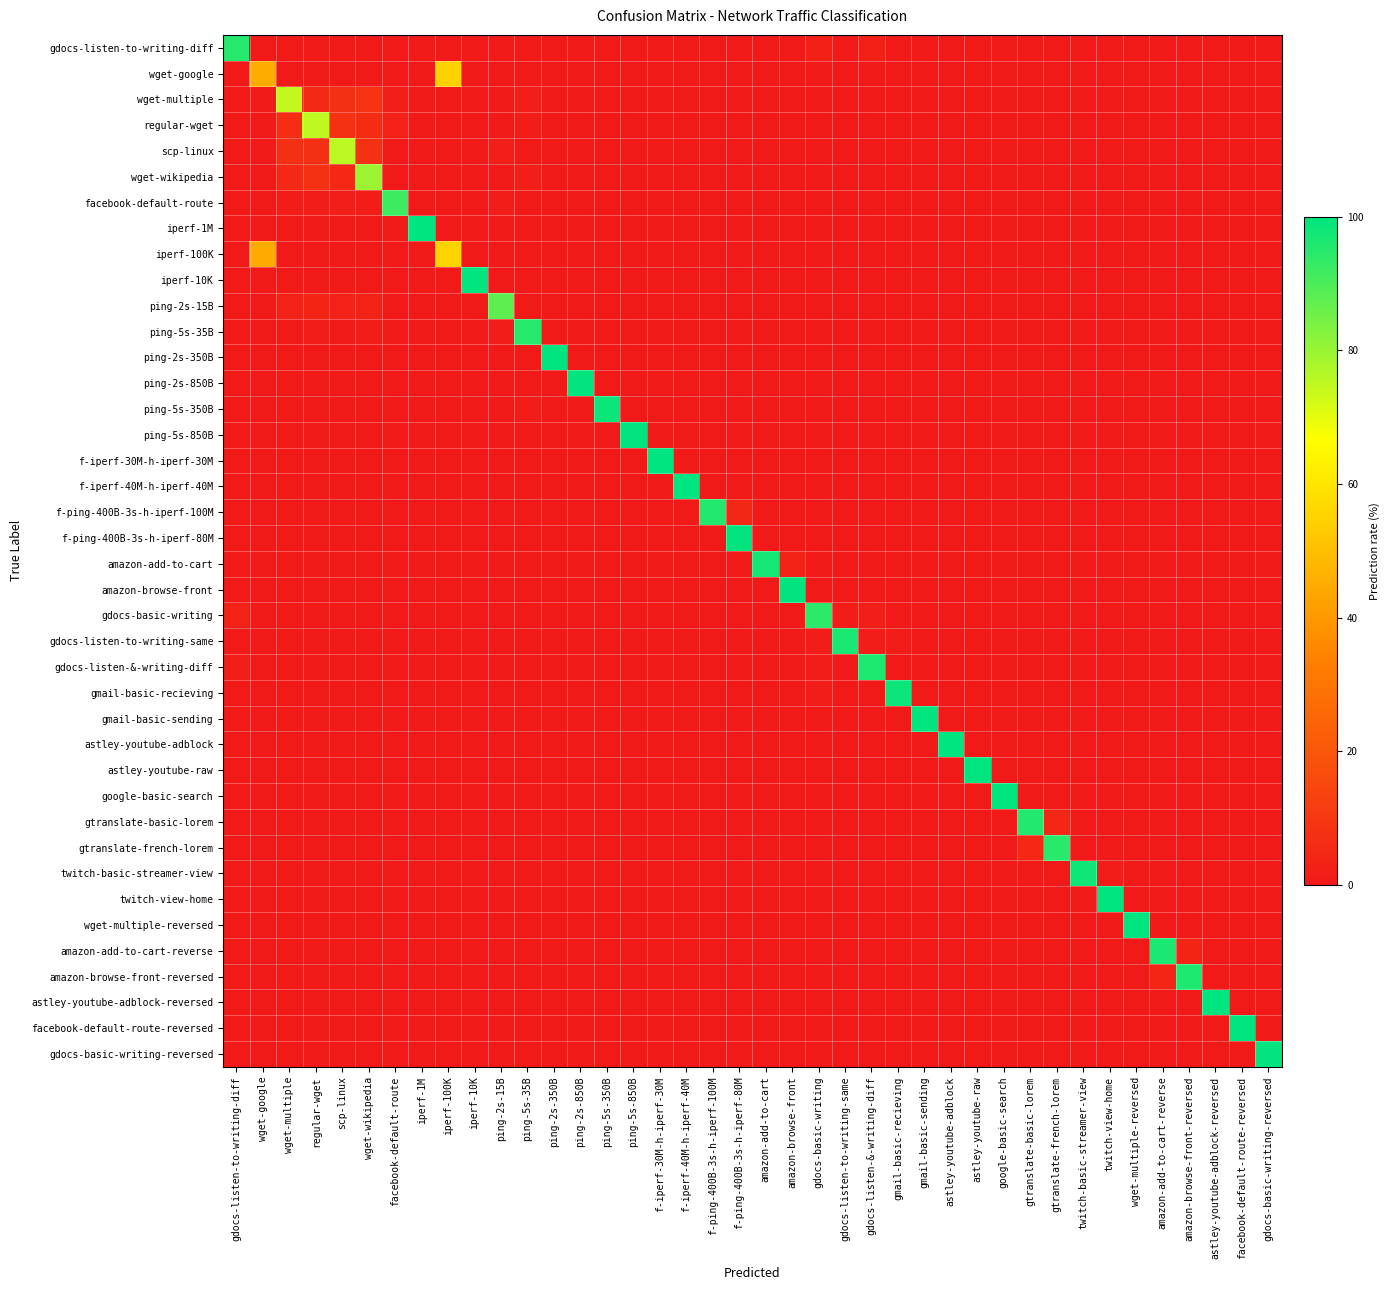

Which has a higher value, google-basic-search or iperf-10K?

google-basic-search